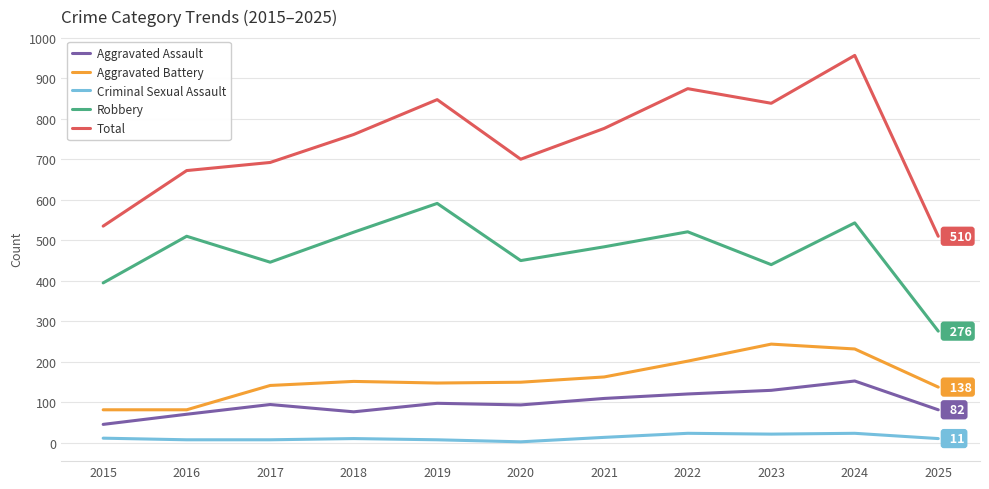

The value of Aggravated Assault at 2015 is 46. True or false?

True